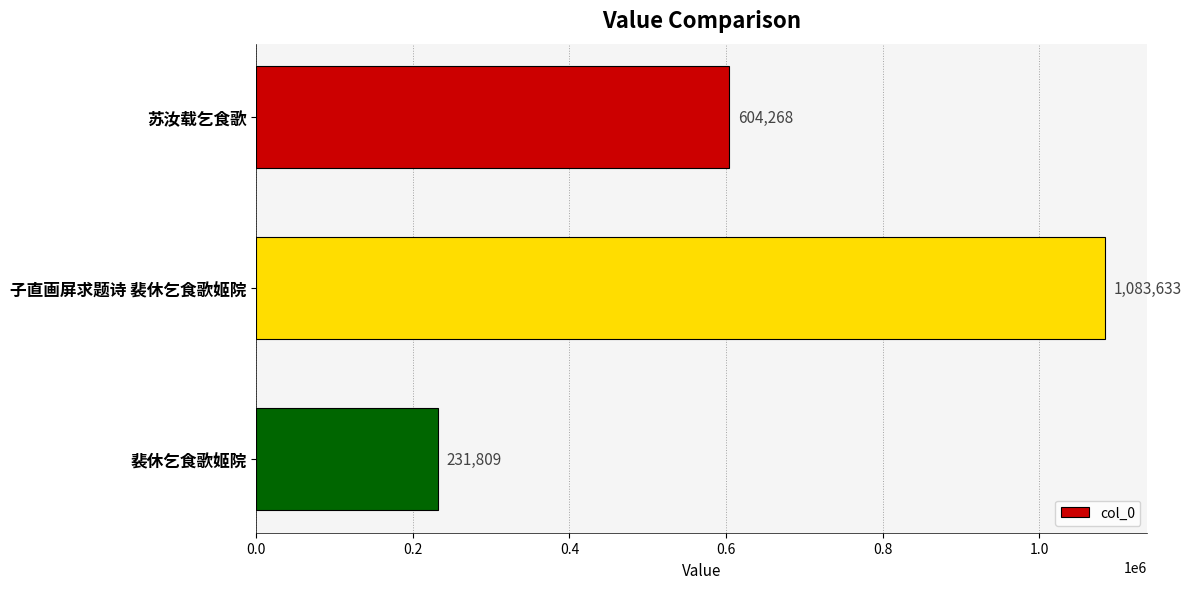

Which label corresponds to the smallest value in the chart?

裴休乞食歌姬院